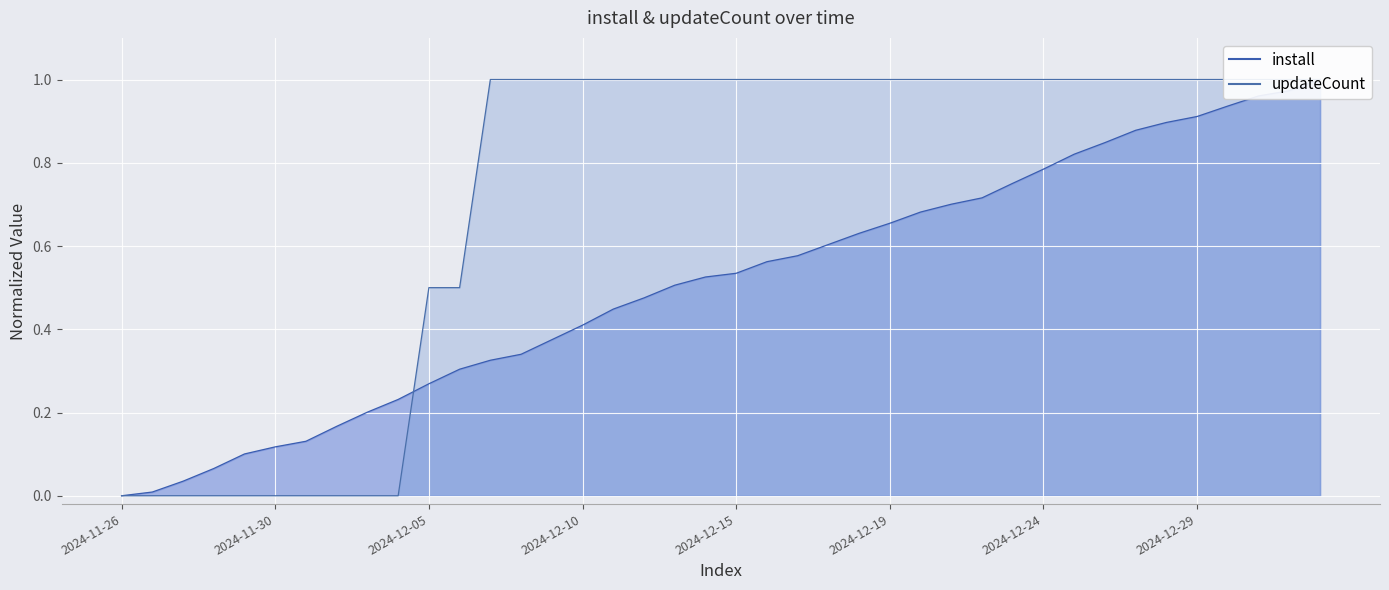

List the series in order of their overall mean, highest first.

updateCount, install